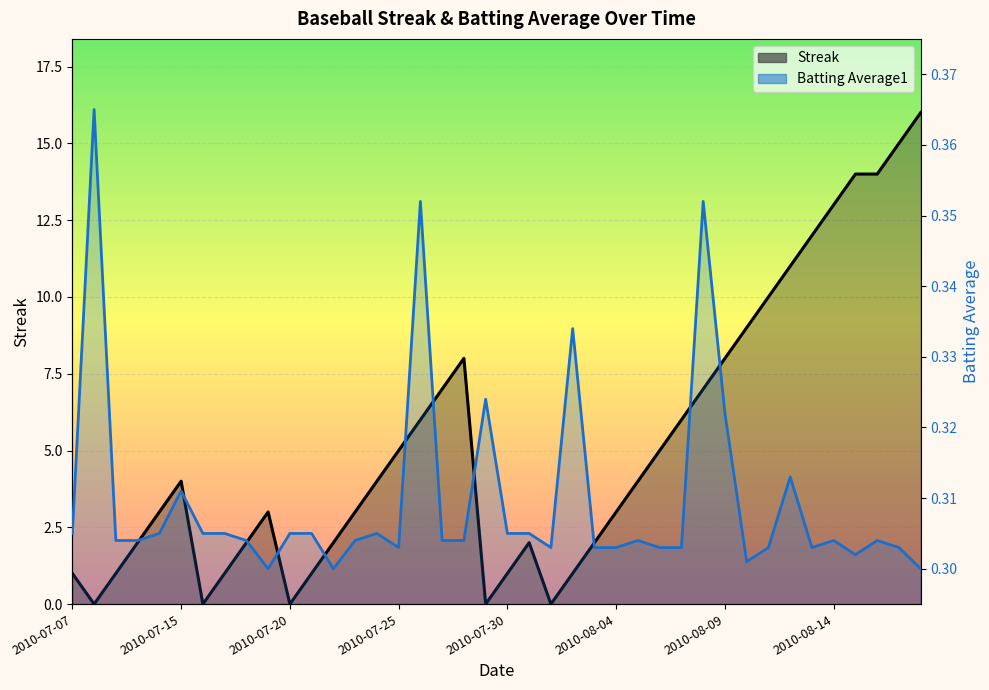

How many interior local valleys does the Streak series have?

5